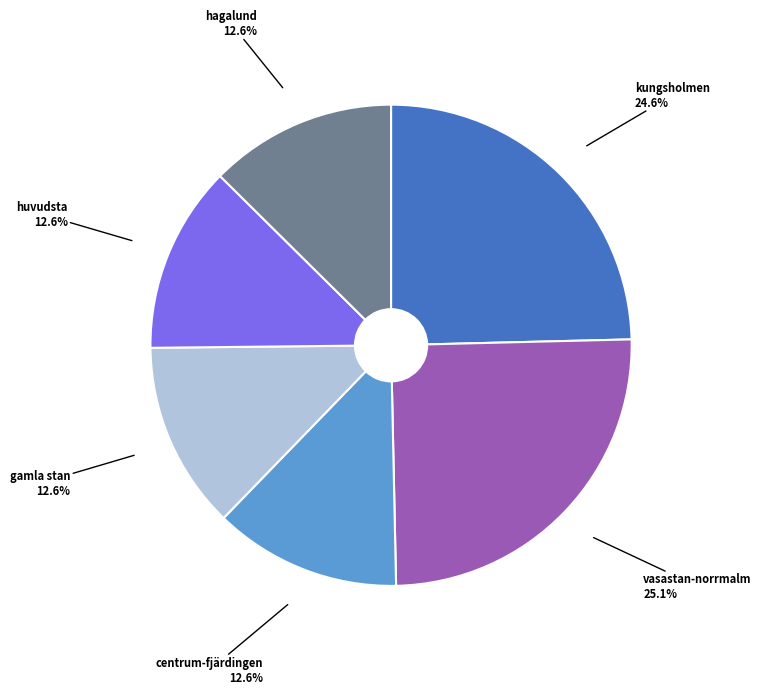

Approximately how many times larger is the value at vasastan-norrmalm compared to centrum-fjärdingen?

2.0